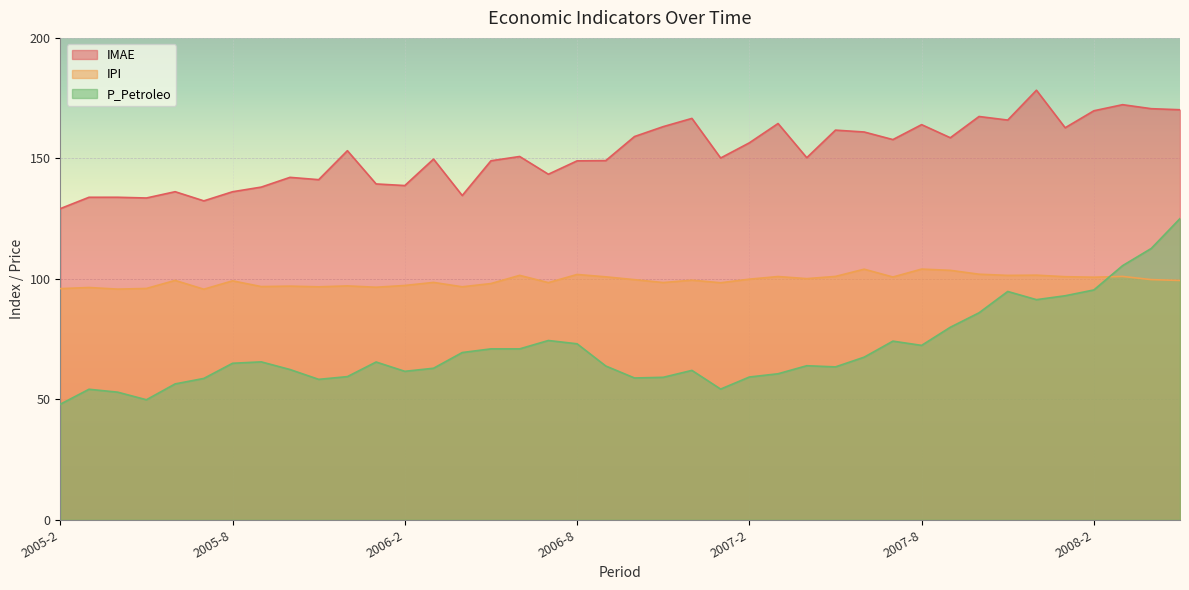

Reading left to right, transcribe all the data shown in this chart.

IMAE: 129.1	133.8	133.9	133.6	136.2	132.4	136.1	138.1	142.1	141.2	153.2	139.4	138.7	149.7	134.6	149.0	150.8	143.4	149.0	149.1	159.1	163.2	166.6	150.1	156.4	164.5	150.3	161.7	160.9	157.8	164.0	158.6	167.4	165.9	178.3	162.7	169.8	172.3	170.6	170.2
IPI: 95.9	96.4	95.7	96.0	99.3	95.7	99.2	96.8	97.0	96.7	97.1	96.5	97.2	98.5	96.7	98.0	101.4	98.4	101.8	100.8	99.7	98.5	99.4	98.4	99.9	101.0	100.1	101.0	104.0	100.8	104.0	103.5	101.9	101.4	101.5	100.9	100.7	101.0	99.7	99.3
P_Petroleo: 48.0	54.2	53.0	49.8	56.4	58.7	65.0	65.5	62.4	58.3	59.4	65.5	61.6	62.9	69.4	70.9	70.9	74.4	73.0	63.8	58.9	59.1	62.0	54.2	59.2	60.6	63.9	63.5	67.5	74.1	72.4	79.9	85.9	94.8	91.4	93.0	95.4	105.5	112.6	125.0